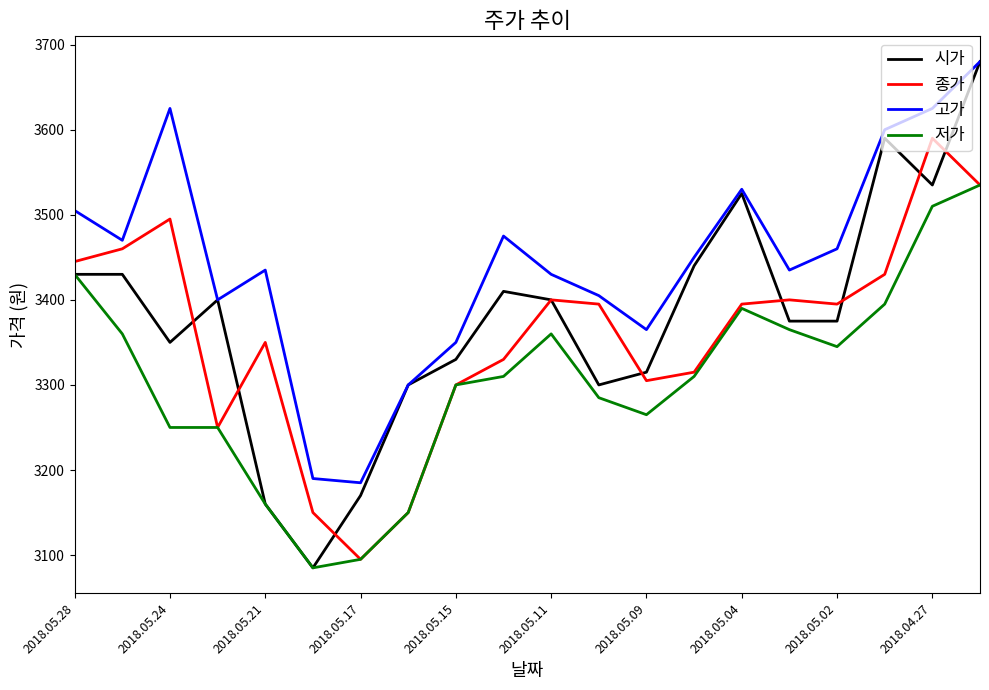

Which series has the widest spread of values?

시가